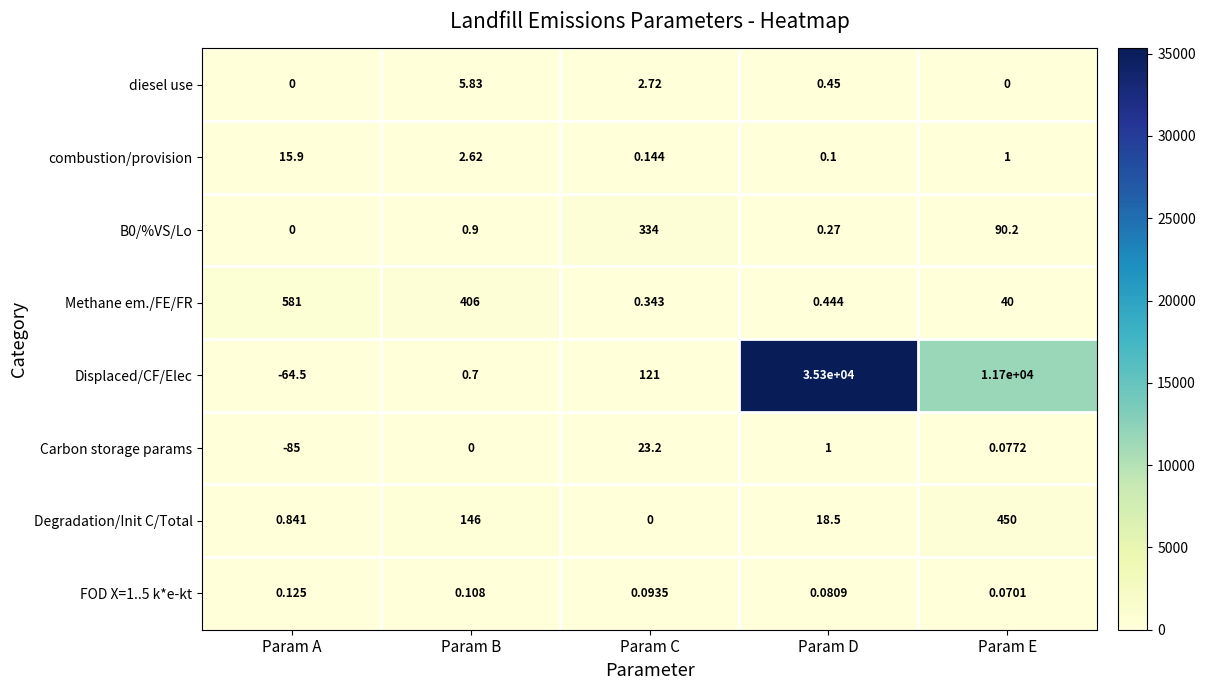

Between Param B and Param E, which series saw the biggest shift?

Displaced/CF/Elec